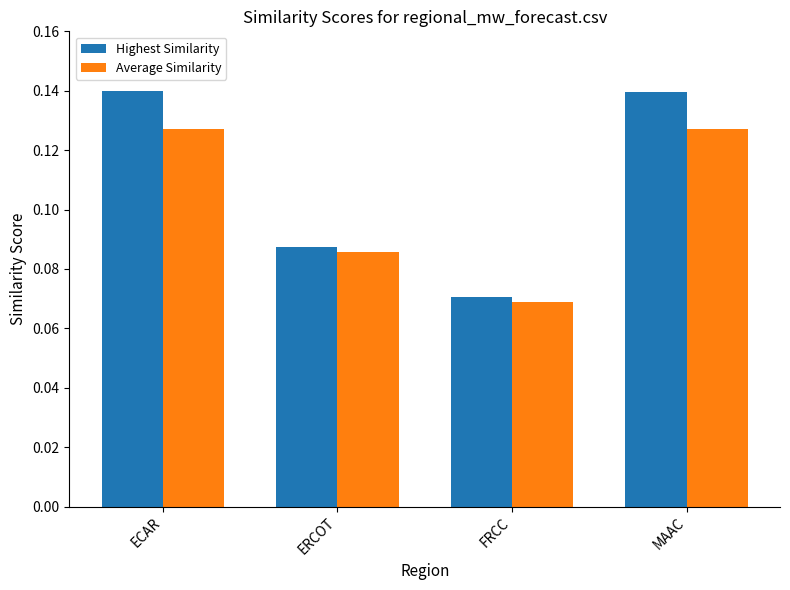

At which label is Average Similarity closest to 0?

FRCC